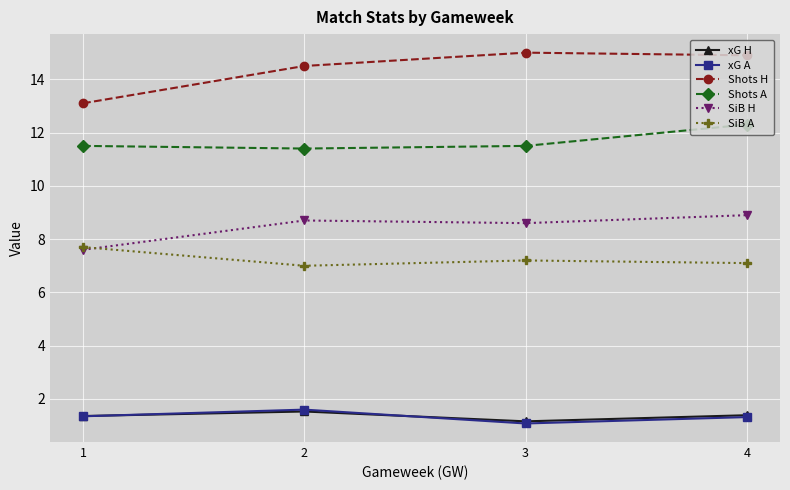

How many lines are shown in the chart?

6